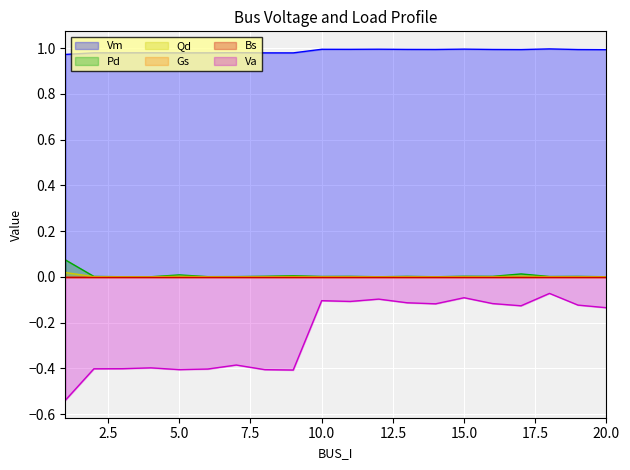

What is the total value across all series at 9?

0.6